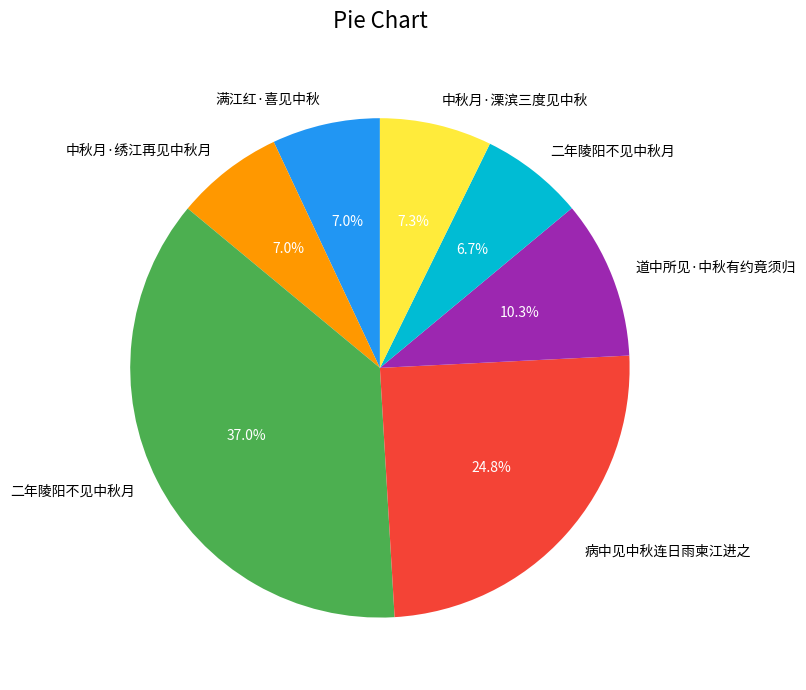

Does any single category account for the majority?

No